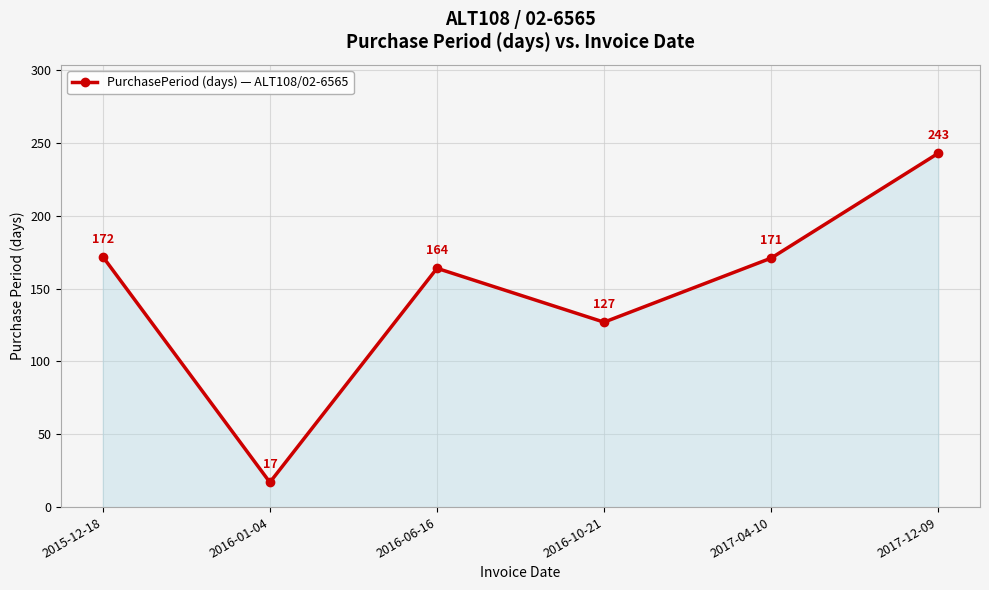

Where does the data first go above 171?

2015-12-18